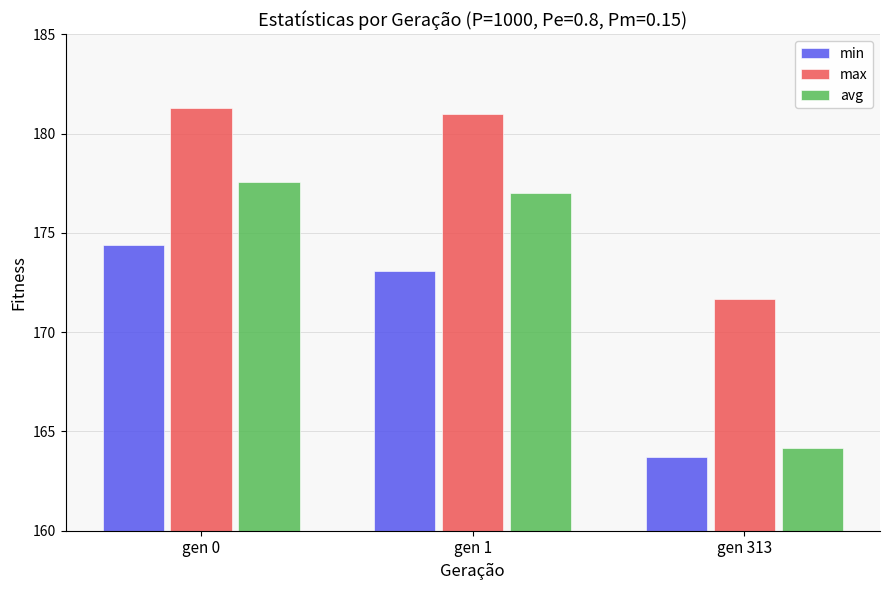

Reading left to right, transcribe all the data shown in this chart.

min: 174.4	173.1	163.7
max: 181.3	181.0	171.7
avg: 177.6	177.0	164.2